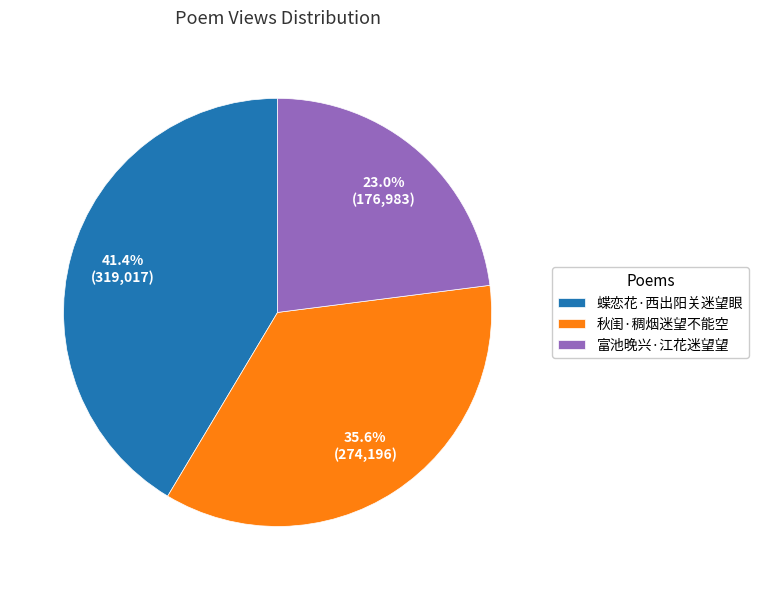

What percentage is the 蝶恋花·西出阳关迷望眼 slice, to the nearest percent?

41%